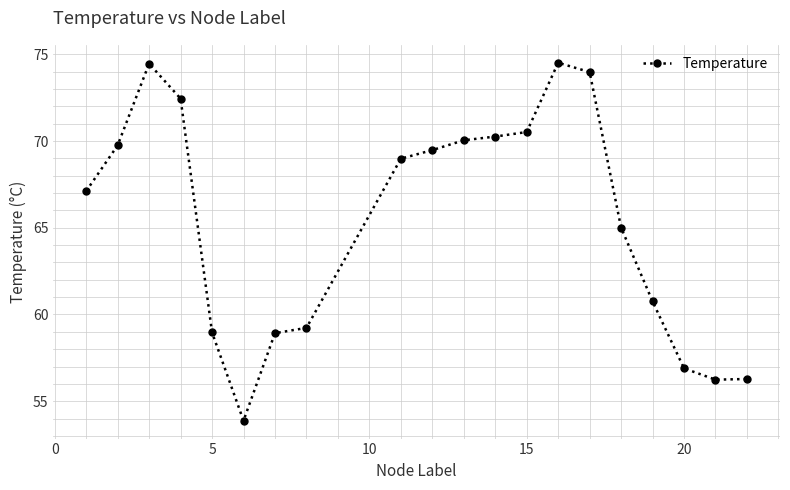

What is the maximum value shown in the chart?

74.5